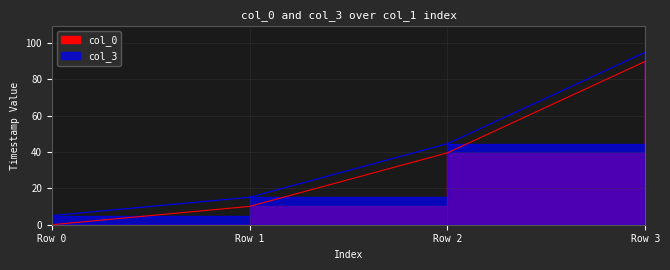

True or false: col_3 has a value of 15.1 at 1.

True